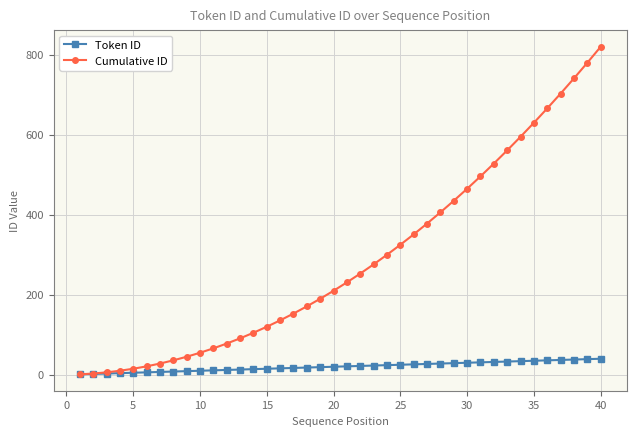

List the series in order of their peak value, lowest first.

Token ID, Cumulative ID